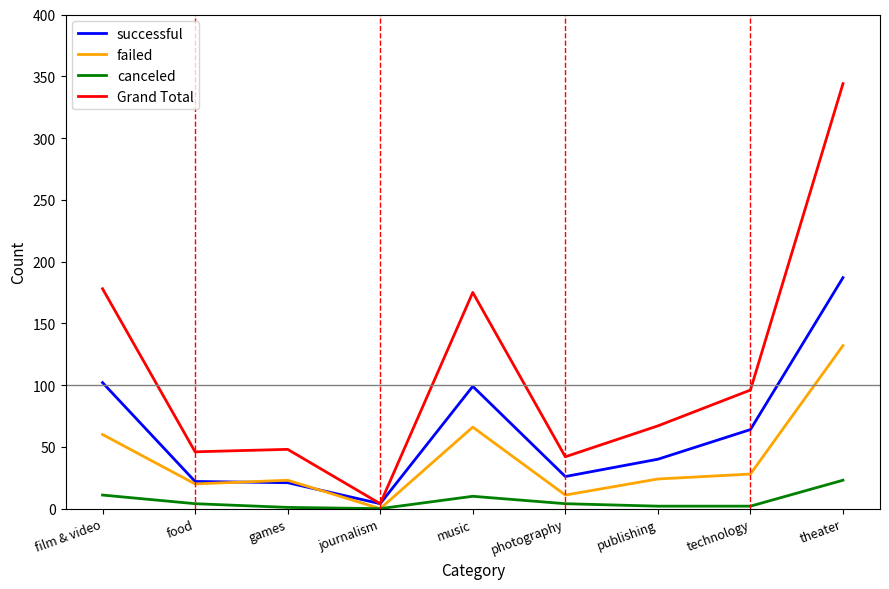

The value of Grand Total at food is 46. True or false?

True